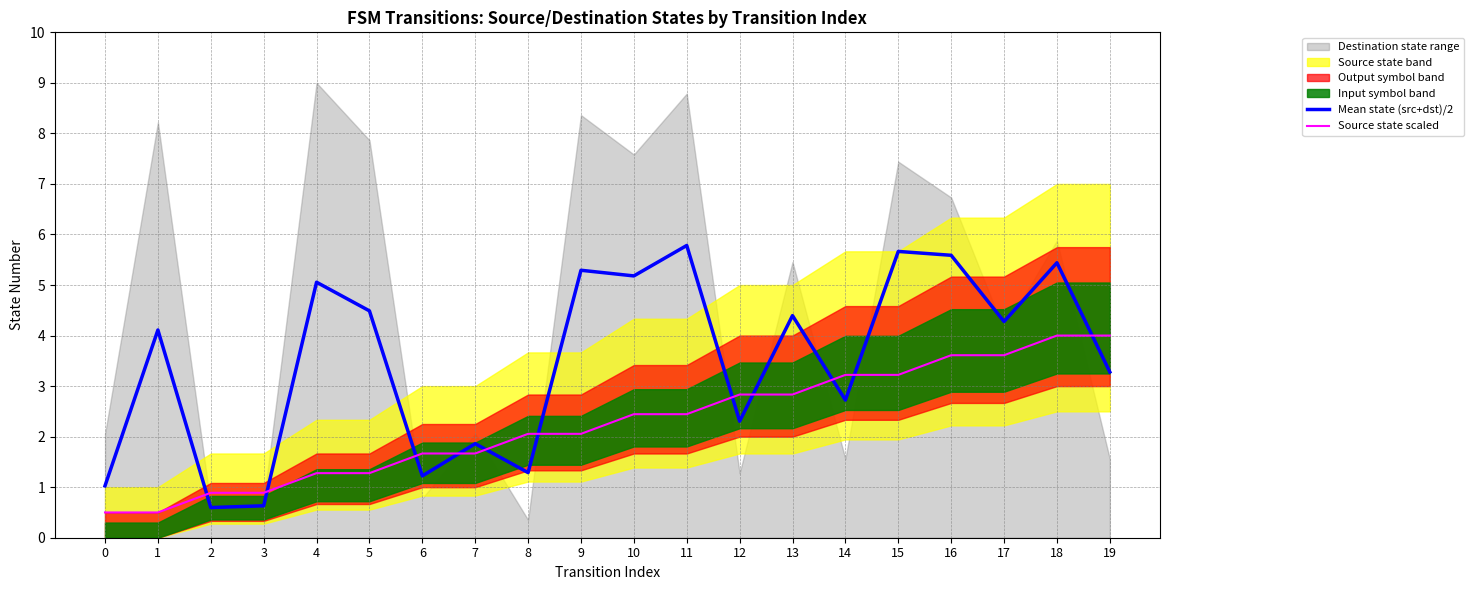

The value of Source state scaled at 7 is 1.7. True or false?

True